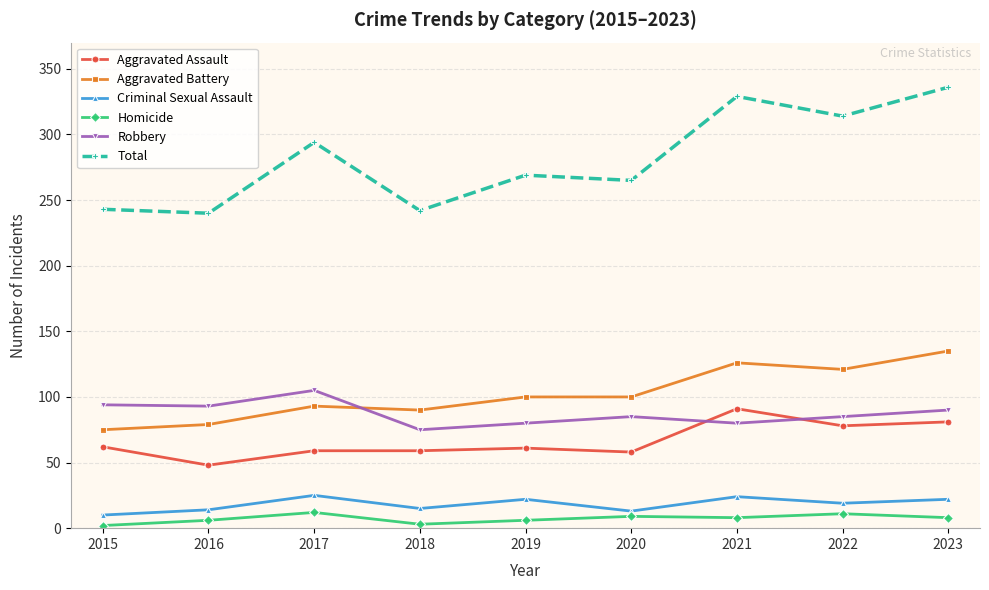

Is the value of Aggravated Assault at 2016 greater than the value of Robbery at 2018?

No